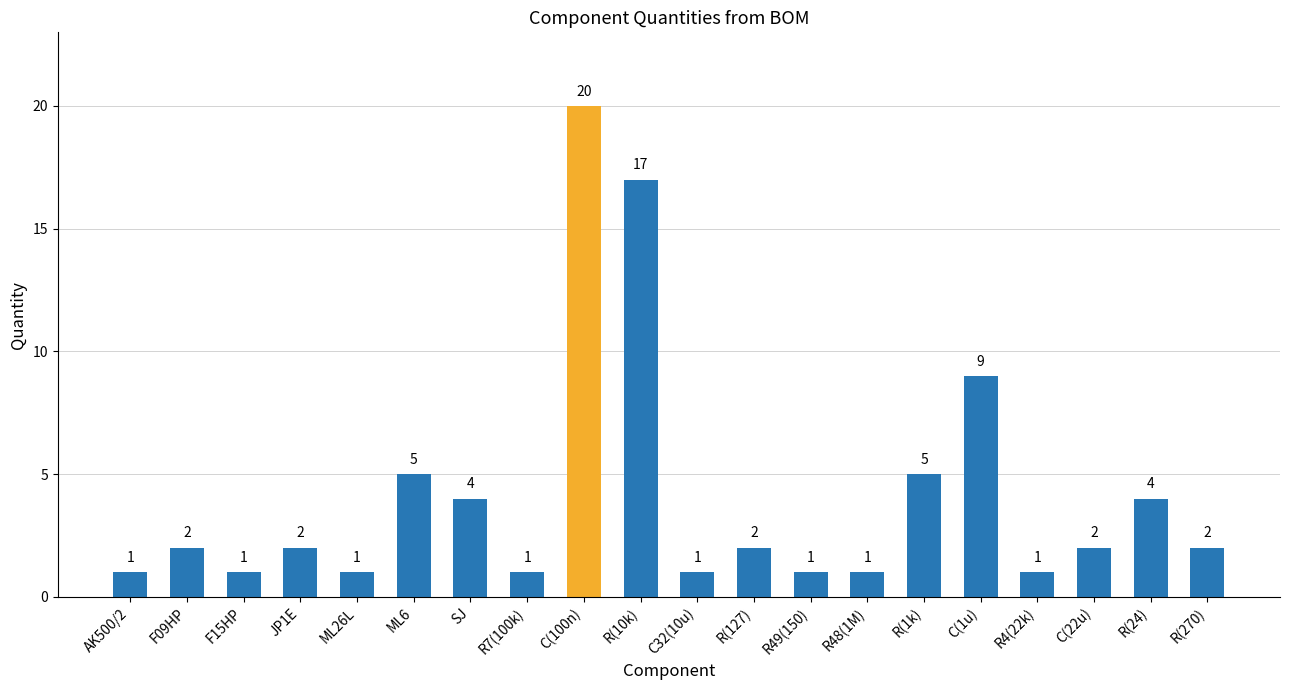

What is the sum of the values at F09HP and R(1k)?

7